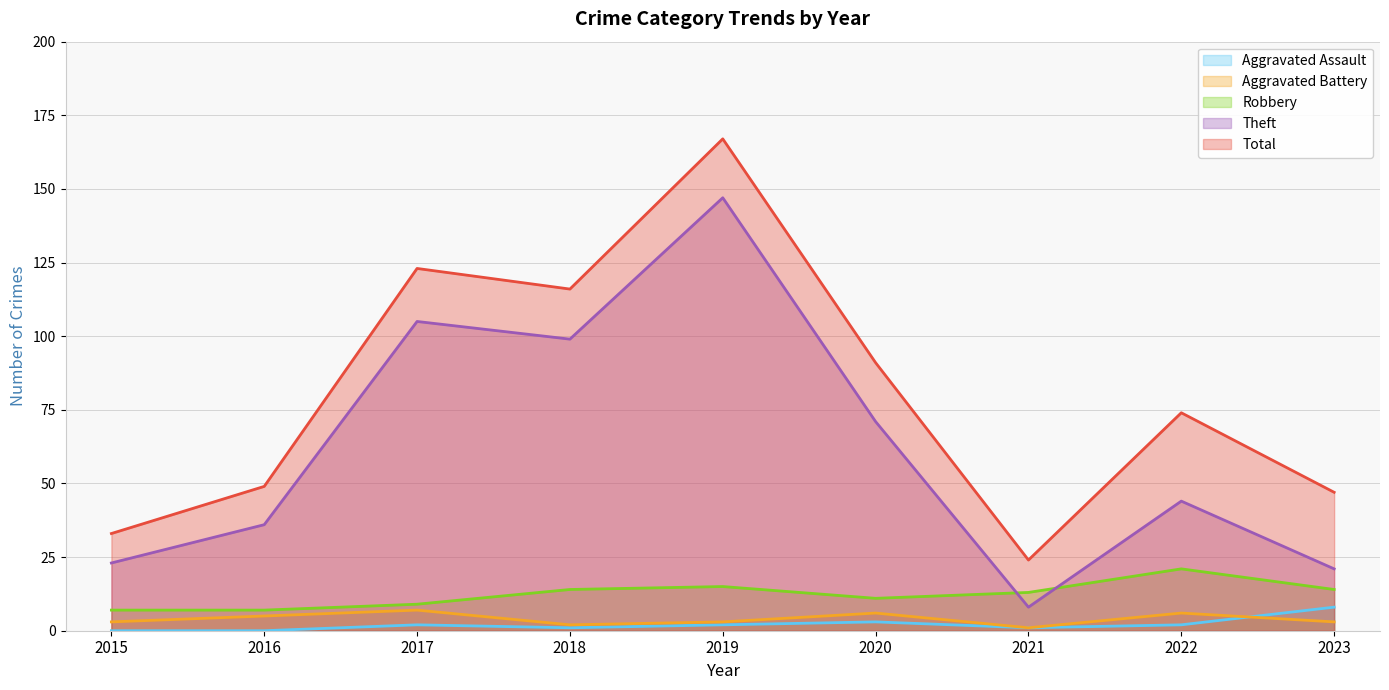

True or false: Theft and Aggravated Battery cross at least once.

False